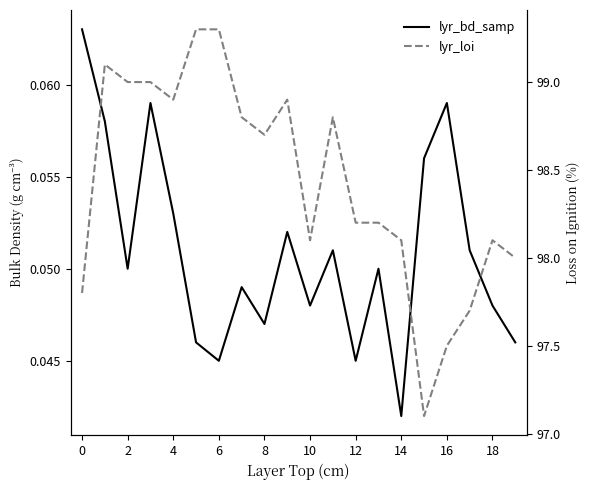

Reading left to right, list all the values displayed in this chart.

lyr_bd_samp: 0.1	0.1	0.1	0.1	0.1	0.0	0.0	0.0	0.0	0.1	0.0	0.1	0.0	0.1	0.0	0.1	0.1	0.1	0.0	0.0
lyr_loi: 97.8	99.1	99.0	99.0	98.9	99.3	99.3	98.8	98.7	98.9	98.1	98.8	98.2	98.2	98.1	97.1	97.5	97.7	98.1	98.0